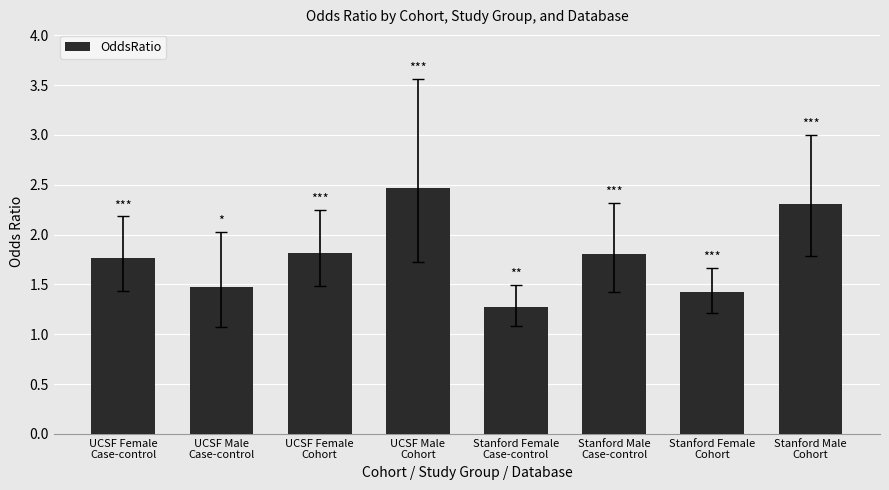

What is the difference between the values at UCSF Male
Case-control and Stanford Female
Cohort?

0.1